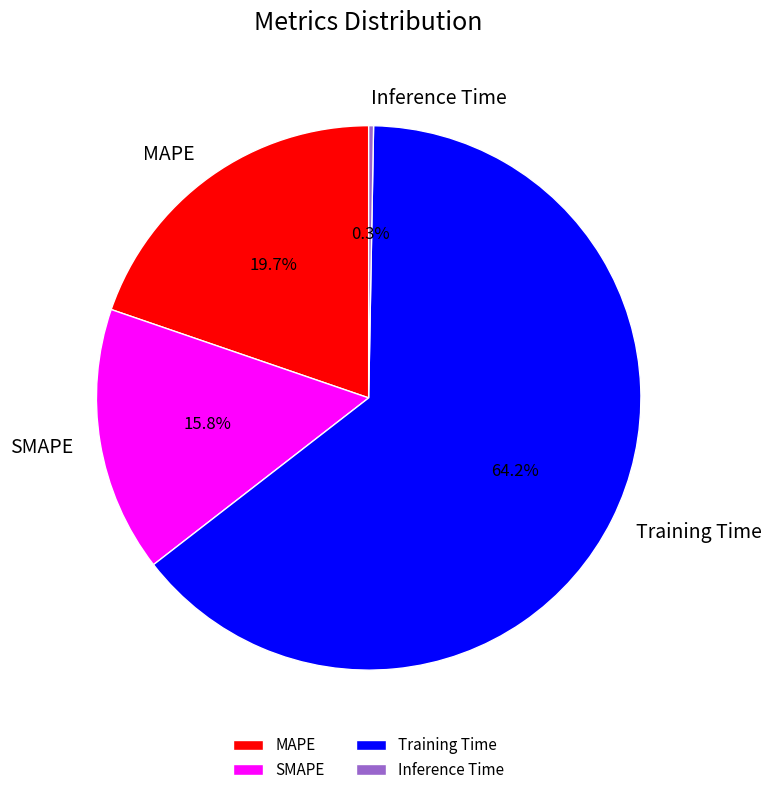

The Training Time slice represents 64% of the pie. True or false?

True